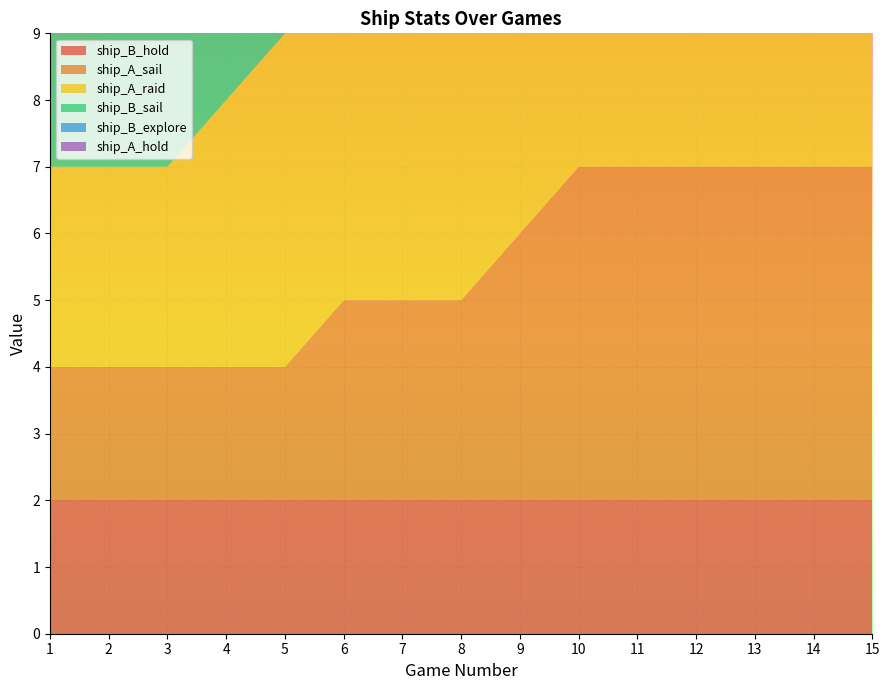

Reading left to right, transcribe all the data shown in this chart.

ship_B_hold: 1=2	2=2	3=2	4=2	5=2	6=2	7=2	8=2	9=2	10=2	11=2	12=2	13=2	14=2	15=2
ship_A_sail: 1=2	2=2	3=2	4=2	5=2	6=3	7=3	8=3	9=4	10=5	11=5	12=5	13=5	14=5	15=5
ship_A_raid: 1=3	2=3	3=3	4=4	5=5	6=5	7=5	8=5	9=5	10=5	11=5	12=5	13=7	14=7	15=7
ship_B_sail: 1=3	2=4	3=5	4=5	5=5	6=5	7=5	8=5	9=5	10=5	11=5	12=5	13=5	14=5	15=5
ship_B_explore: 1=2	2=2	3=2	4=2	5=2	6=2	7=2	8=2	9=2	10=2	11=2	12=2	13=2	14=3	15=4
ship_A_hold: 1=2	2=2	3=2	4=2	5=2	6=2	7=3	8=4	9=4	10=4	11=4	12=5	13=6	14=6	15=6